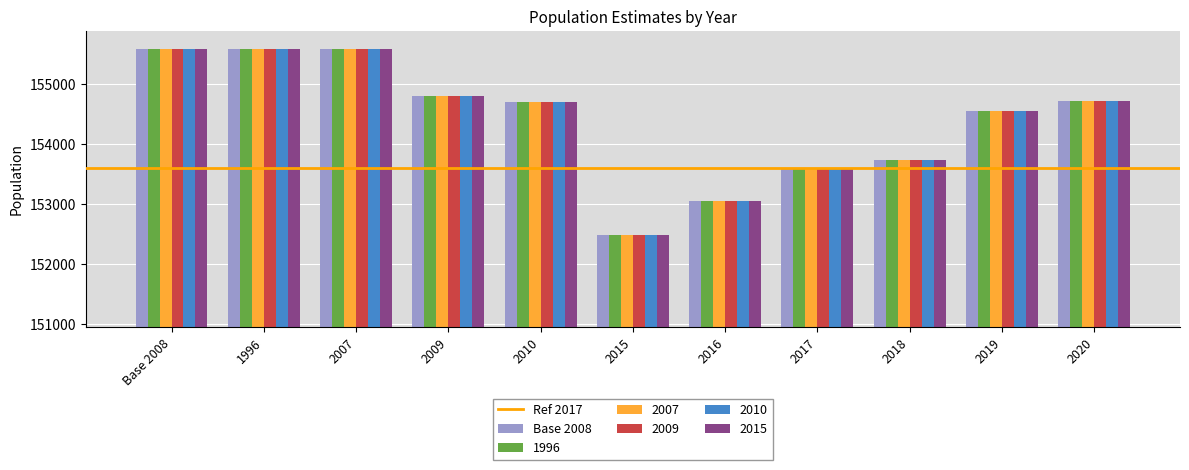

What is the maximum value shown in the chart?

155578.4